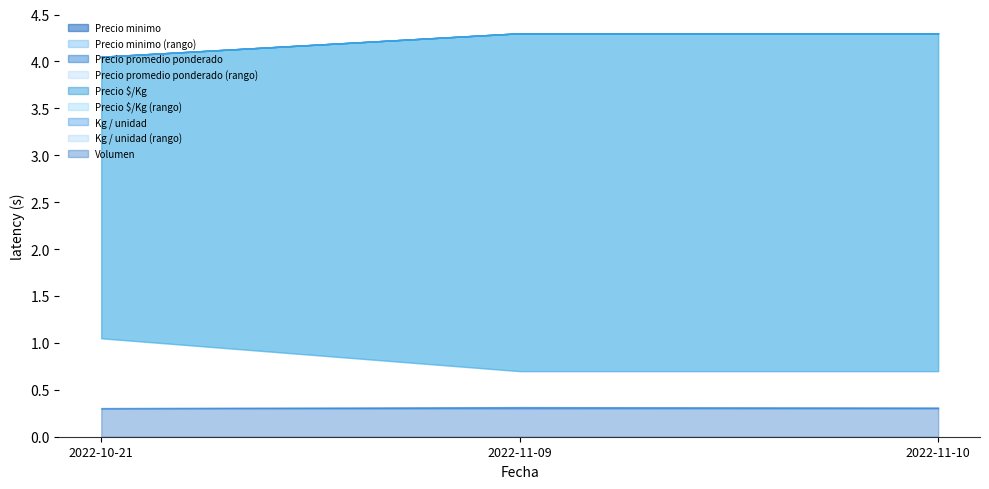

Which series has the widest spread of values?

Precio $/Kg